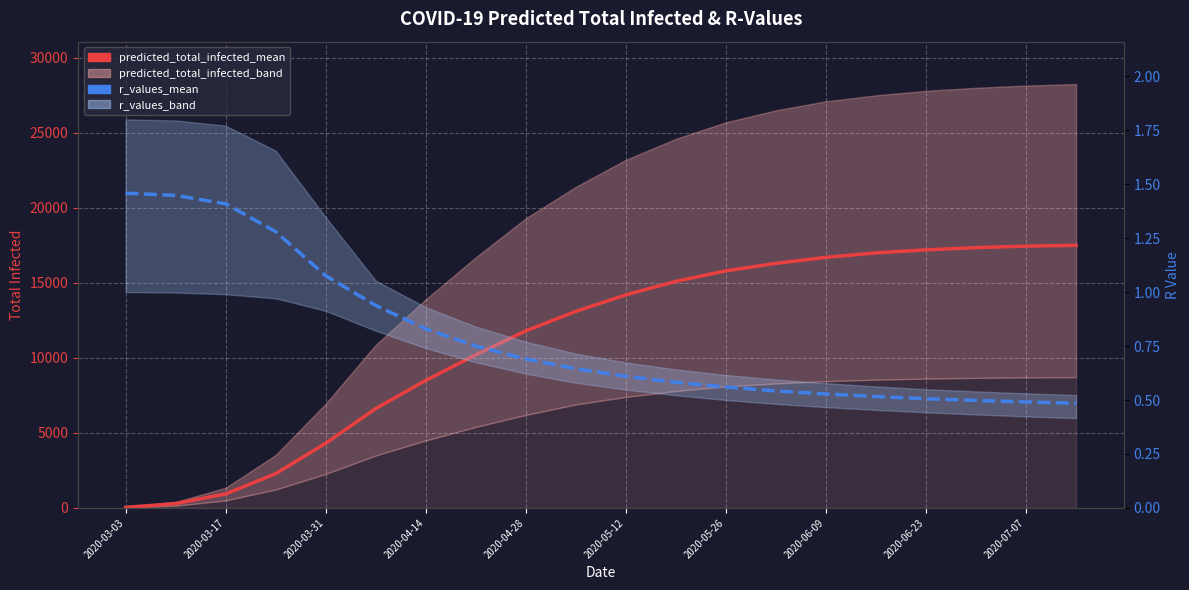

Is the value of r_values_mean at 13 greater than the value of predicted_total_infected_mean at 17?

No